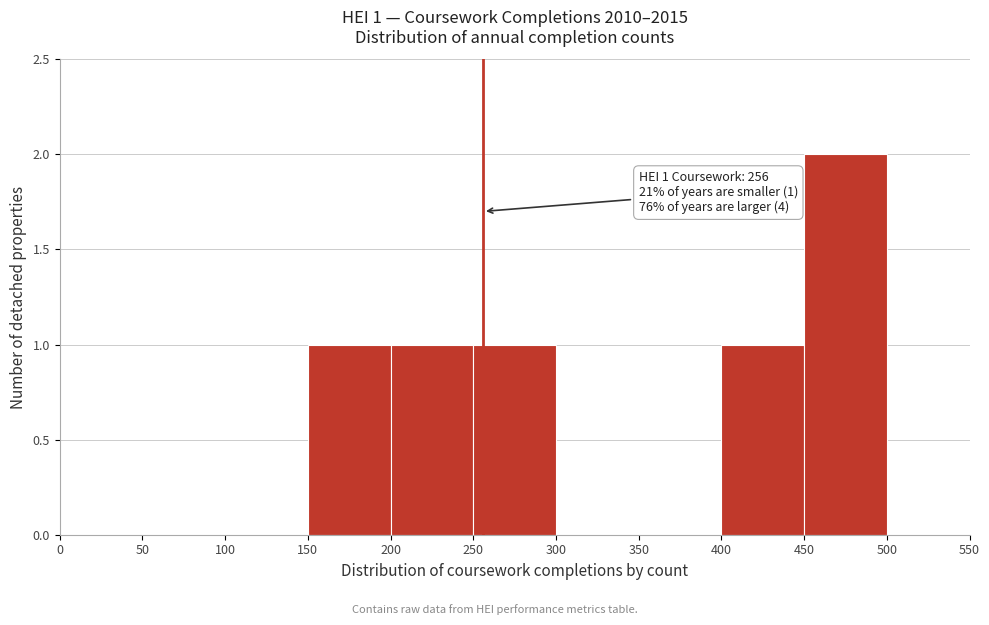

Which range on the x-axis has the tallest bar?

450 to 500